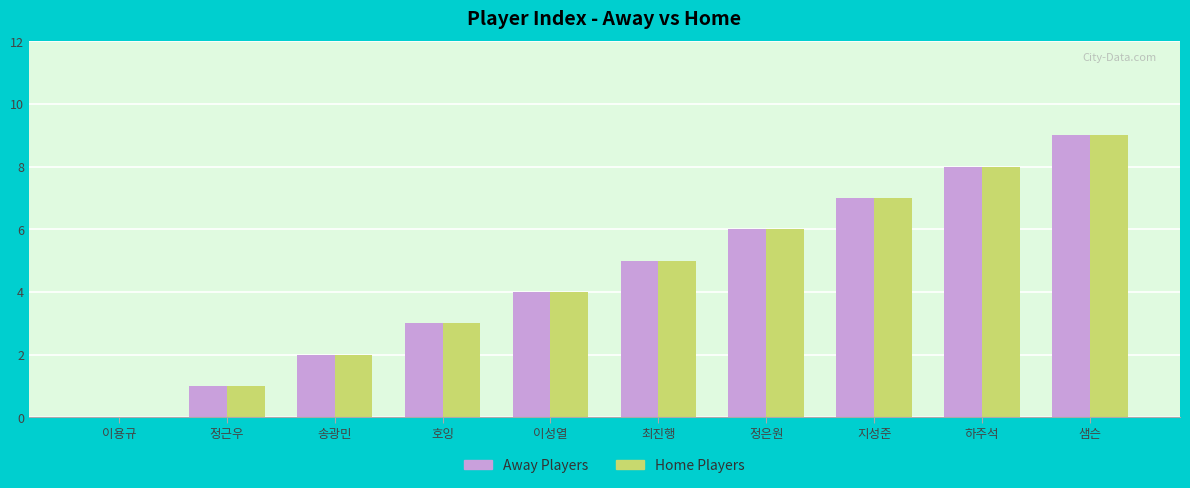

What is the sum of the Away Players values at 정근우 and 최진행?

6